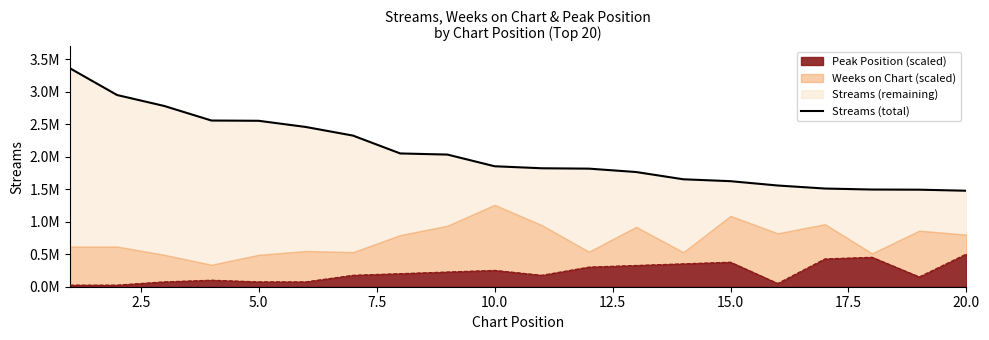

How many lines are shown in the chart?

1